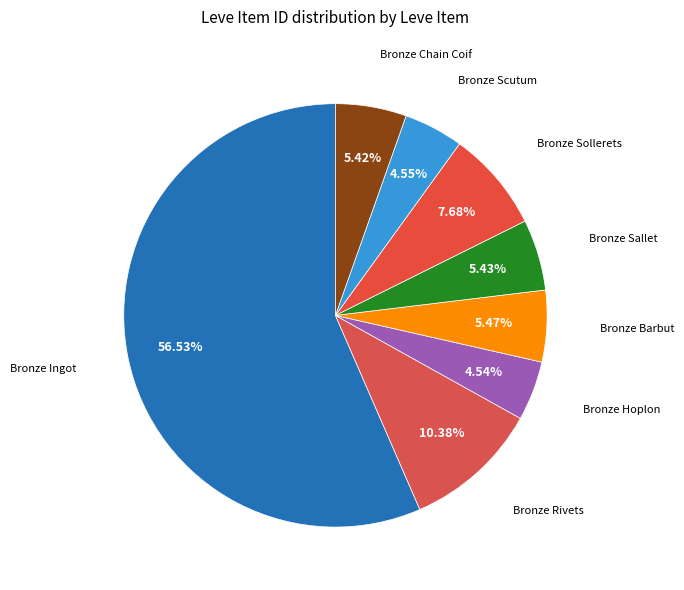

Rank the categories by value from lowest to highest.

Bronze Hoplon, Bronze Scutum, Bronze Chain Coif, Bronze Sallet, Bronze Barbut, Bronze Sollerets, Bronze Rivets, Bronze Ingot